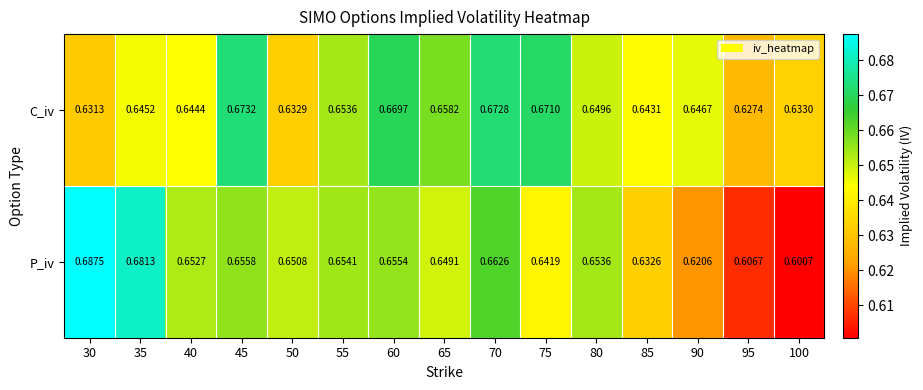

Which series has the largest total across all categories?

C_iv